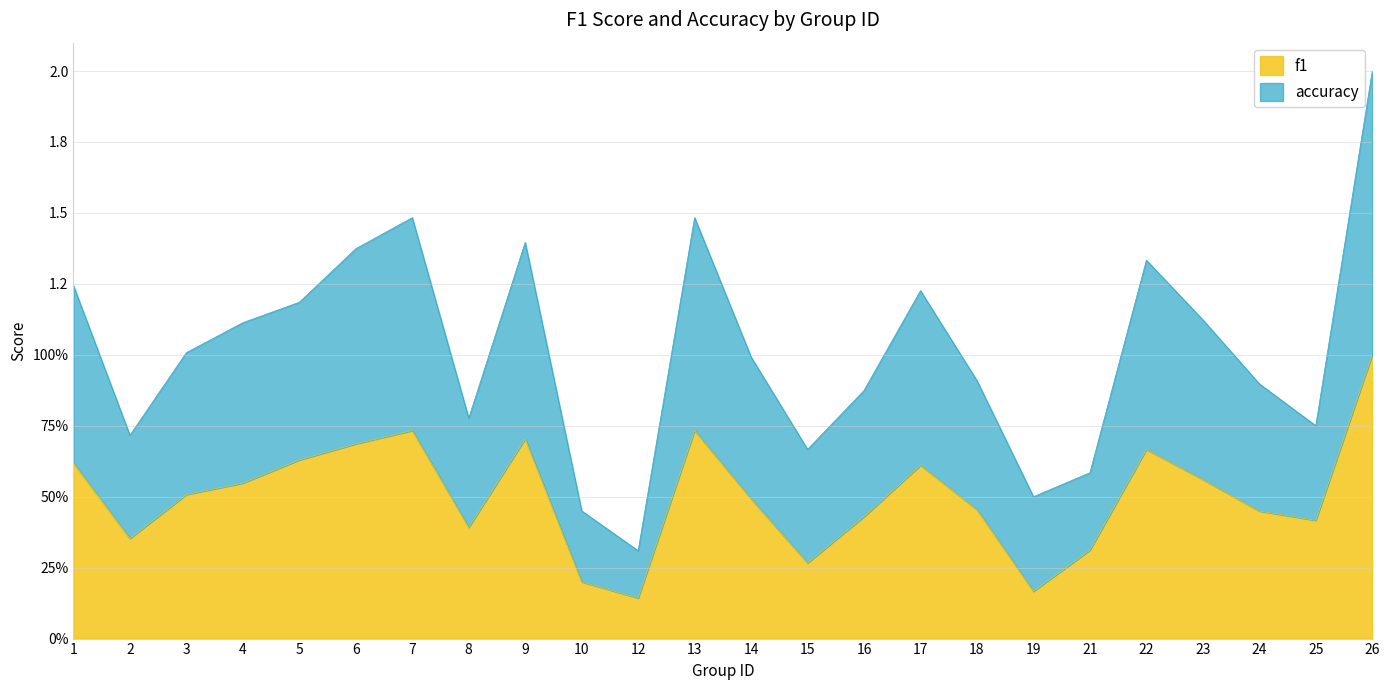

At which category is the sum across all series the highest?

26